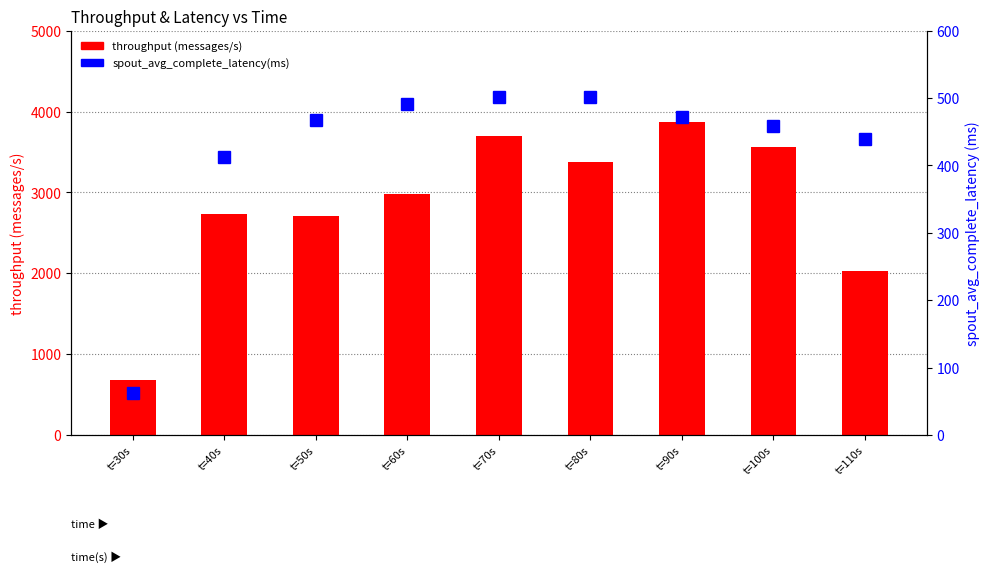

What is the label of the 8th bar from the left?

t=100s